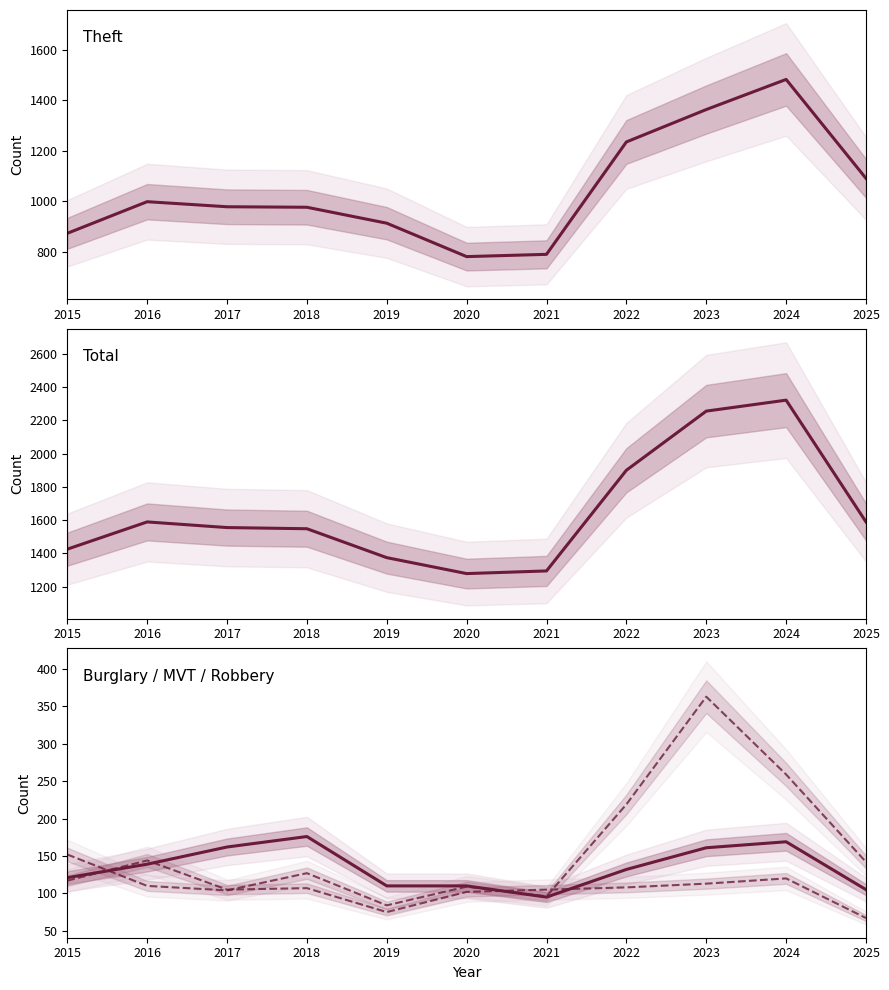

List the series in order of their peak value, lowest first.

Robbery, Burglary, Motor Vehicle Theft, Theft, Total